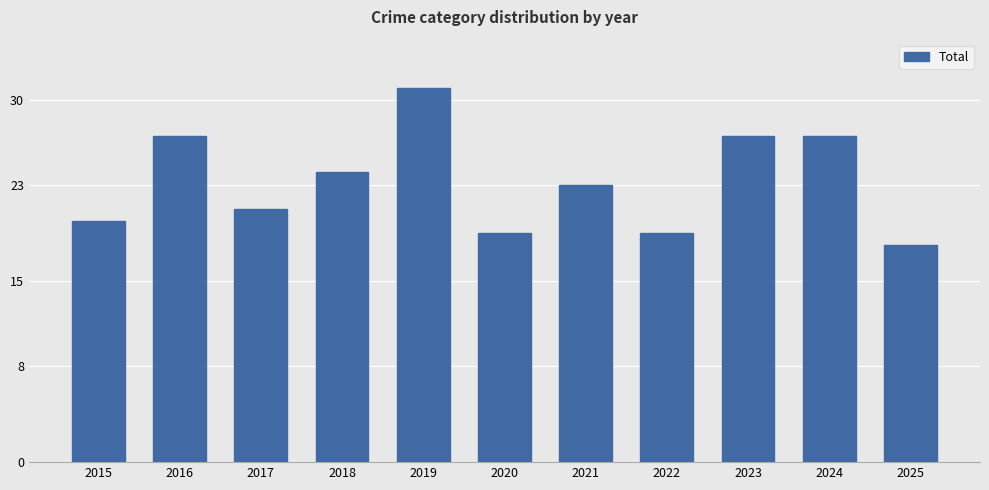

Which label corresponds to the largest value in the chart?

2019